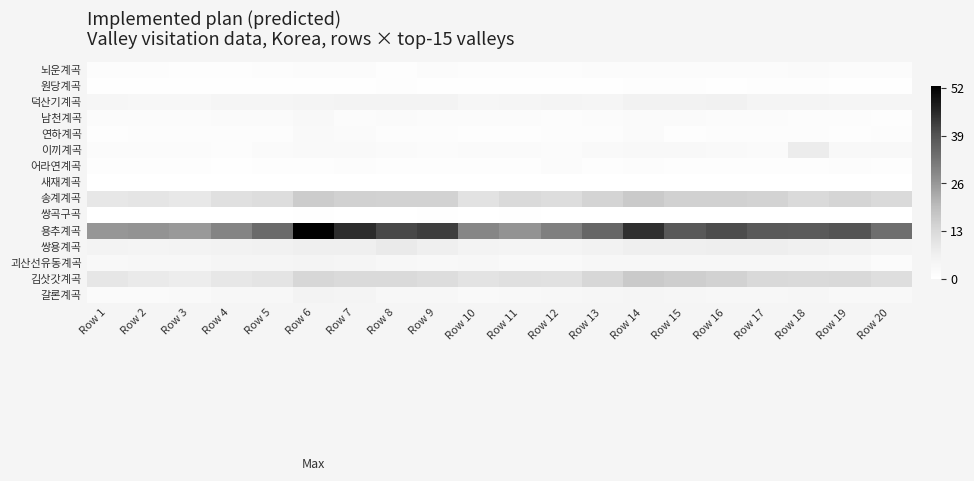

What is the total value across all series at Row 8?

96.8